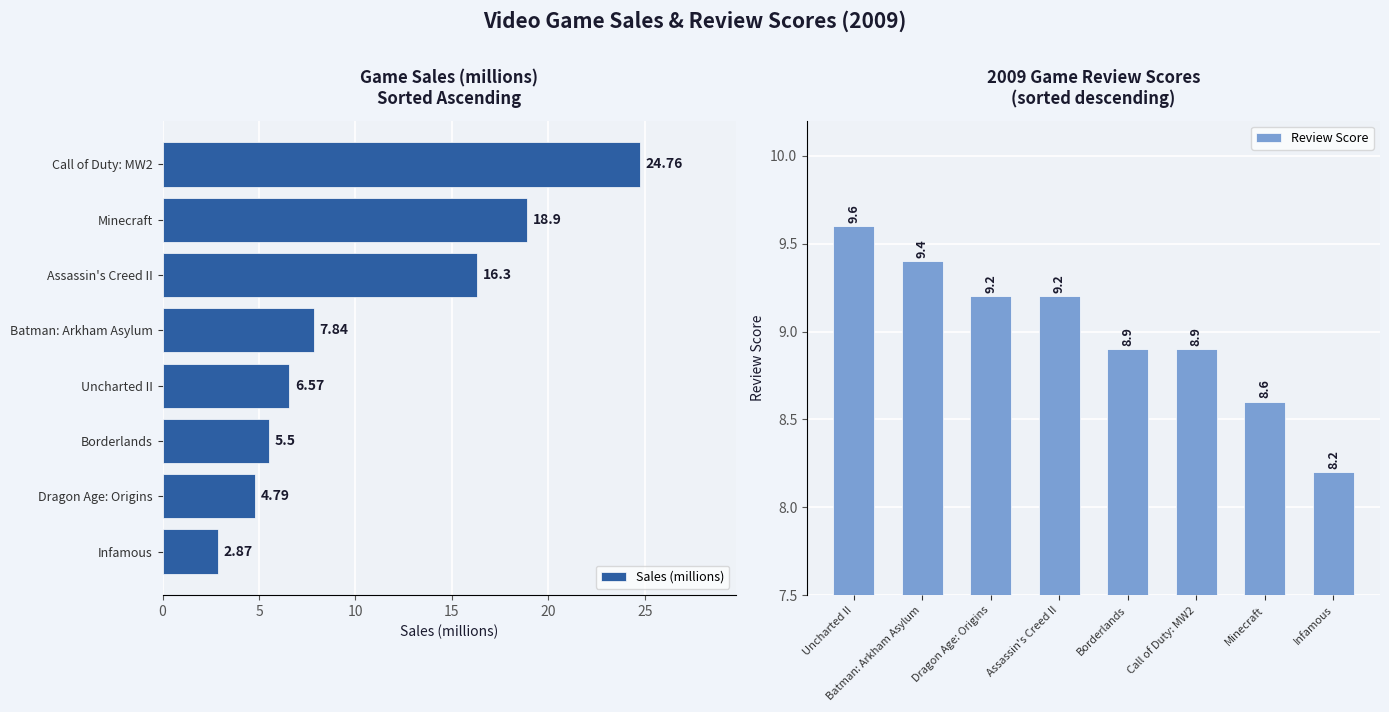

List the labels in order of Sales (millions) value, smallest first.

Infamous, Dragon Age: Origins, Borderlands, Uncharted II, Batman: Arkham Asylum, Assassin's Creed II, Minecraft, Call of Duty: MW2